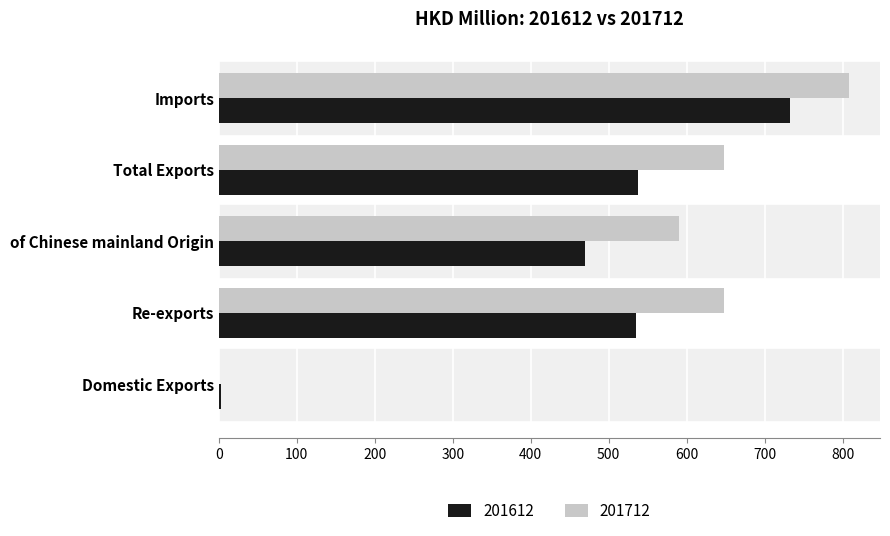

What is the sum of the 201612 values at Total Exports and Imports?

1271.4